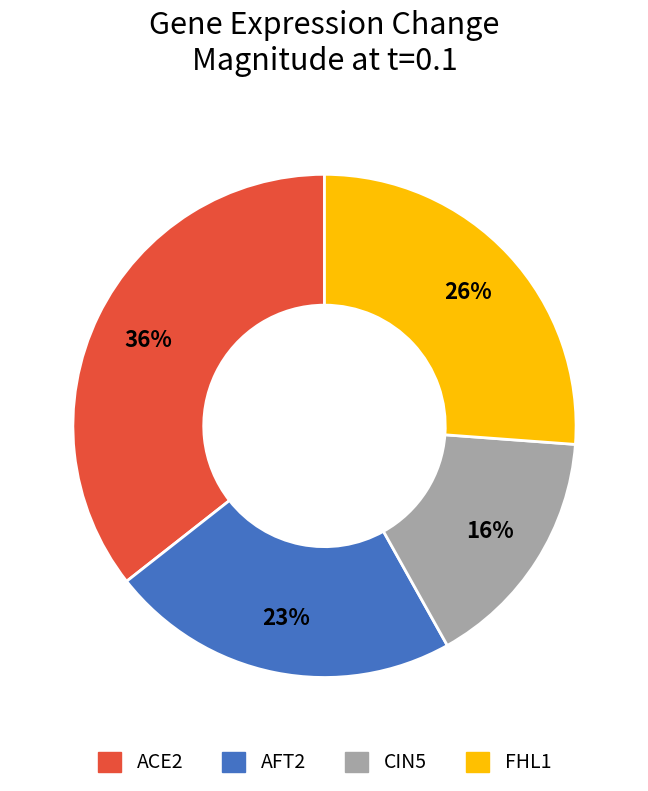

Between CIN5 and ACE2, which is larger?

ACE2